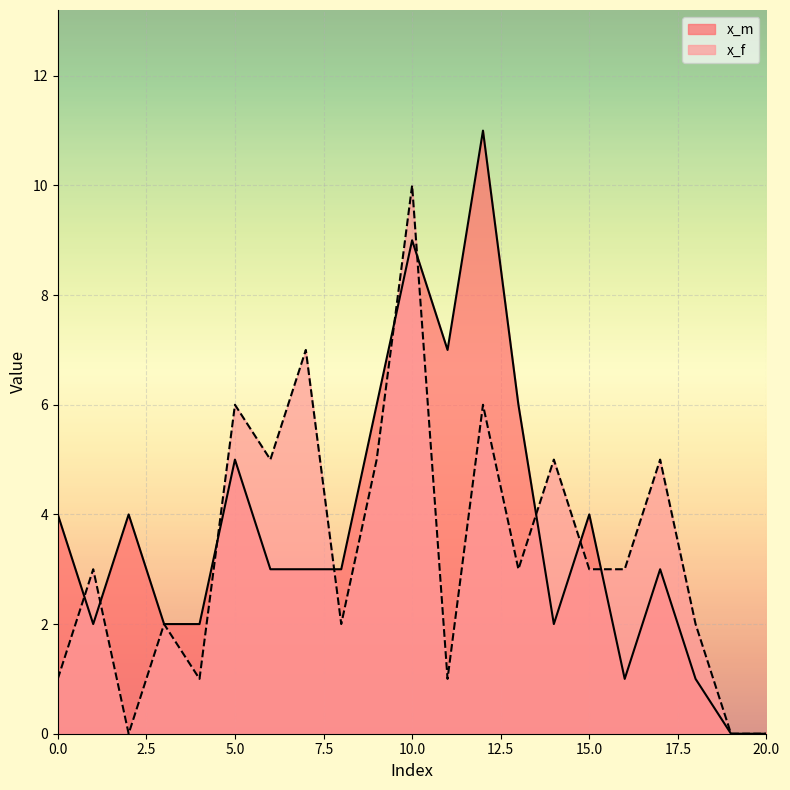

The value of x_f at 4 is 0. True or false?

False